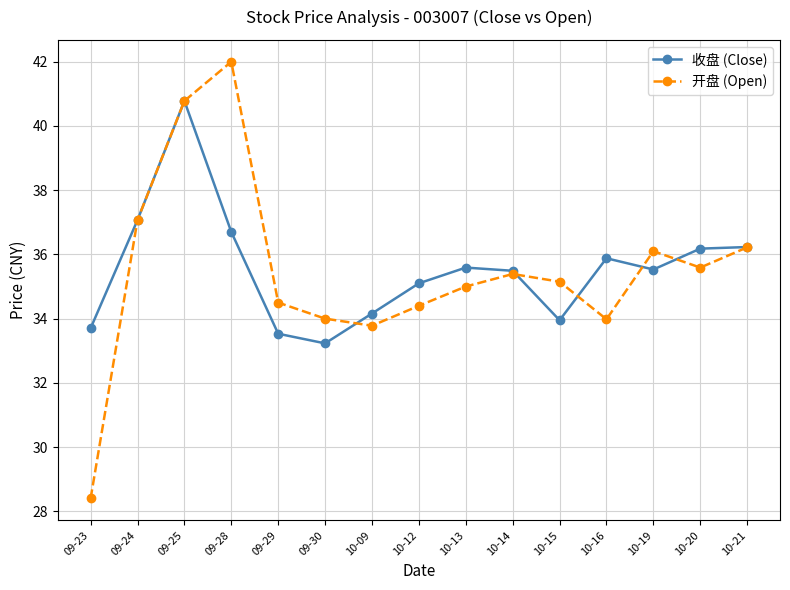

Count the number of data series in this chart.

2